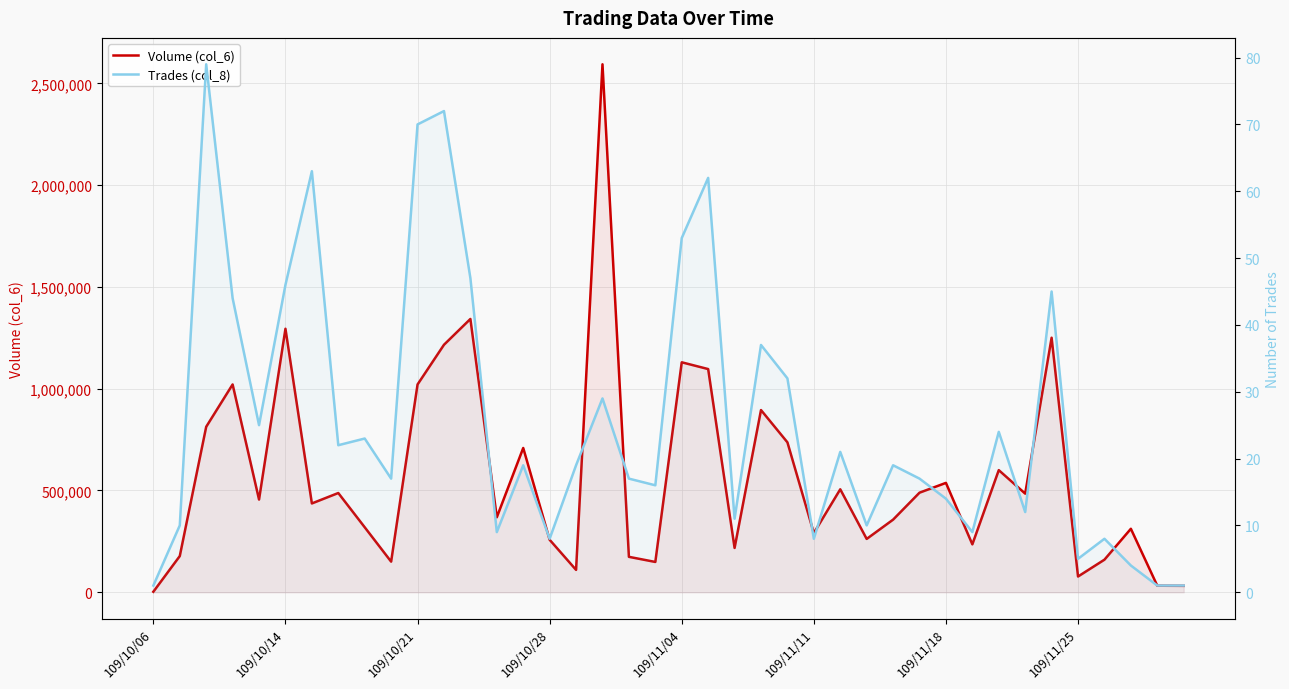

How many lines are shown in the chart?

2